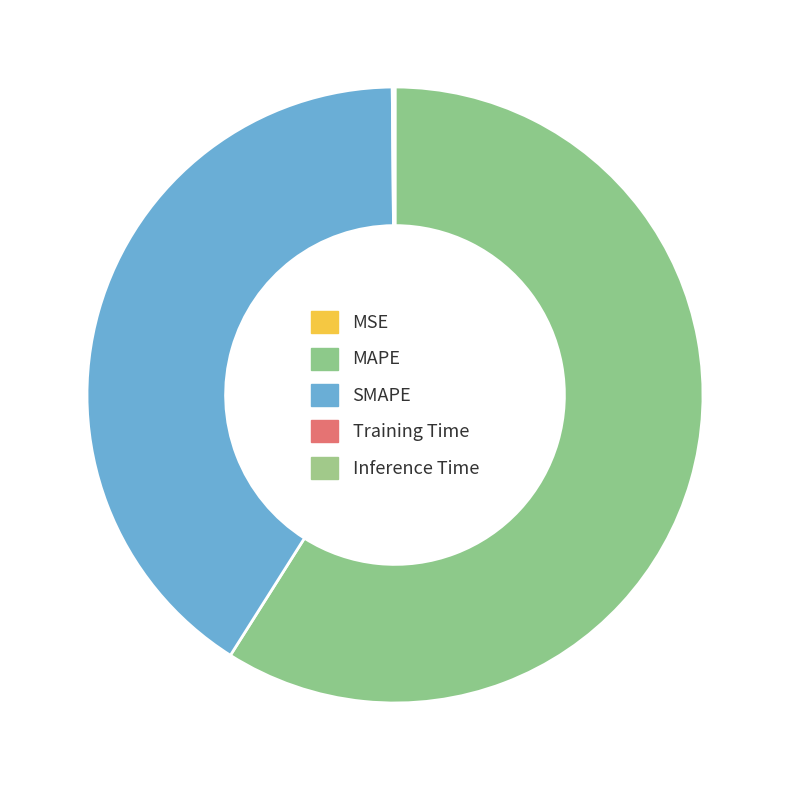

To the nearest percent, what is the difference between the largest and smallest slice percentages?

59%